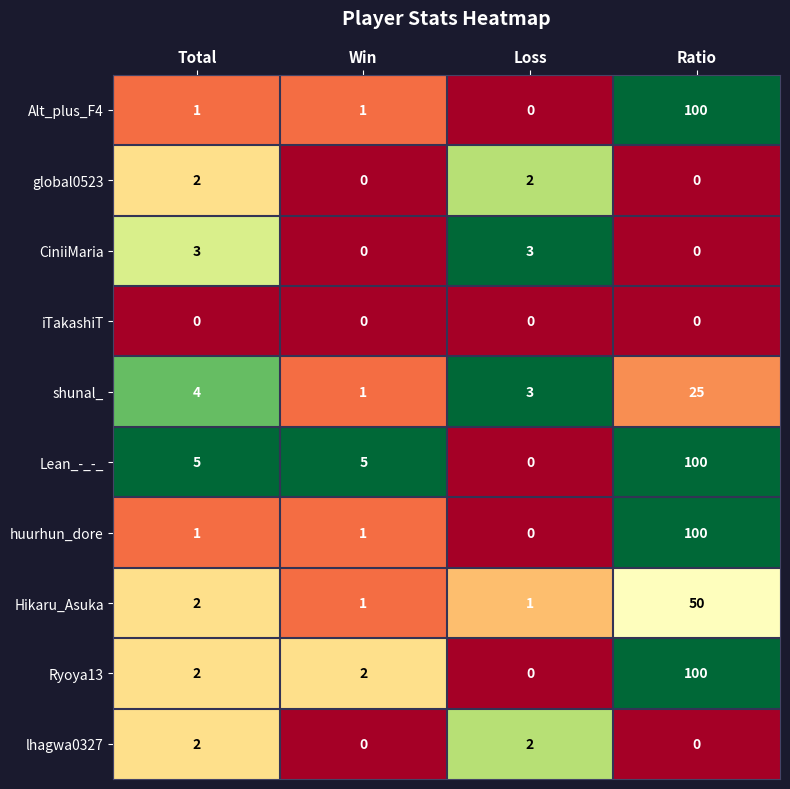

At which label does shunal_ reach its minimum?

Win